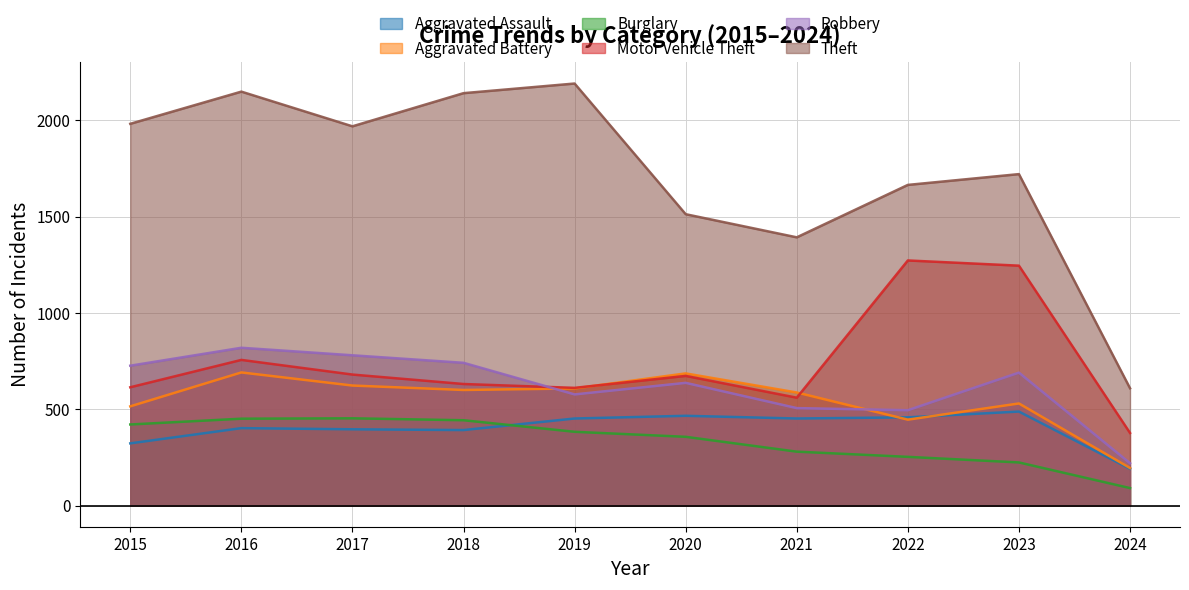

List the labels in order of Theft value, largest first.

2019, 2016, 2018, 2015, 2017, 2023, 2022, 2020, 2021, 2024